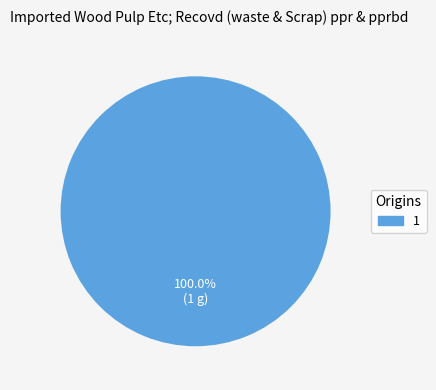

Is there any slice that represents more than half of the pie?

Yes